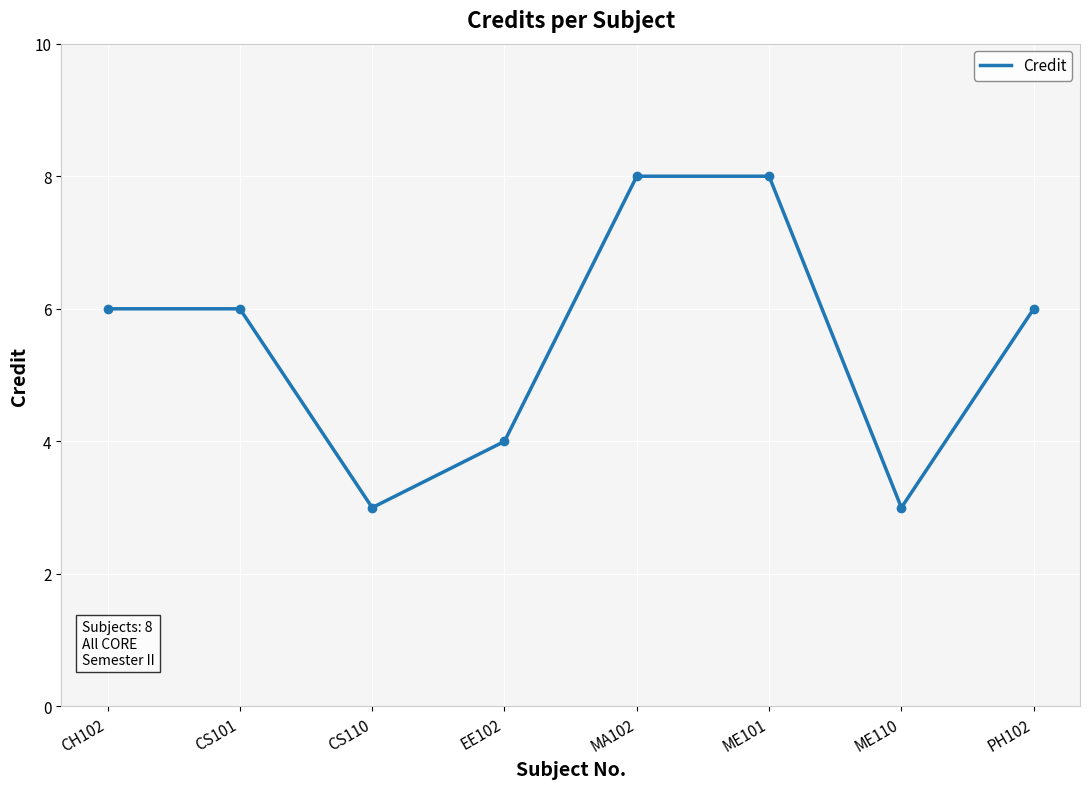

Is this an area chart (filled region under the line)?

No